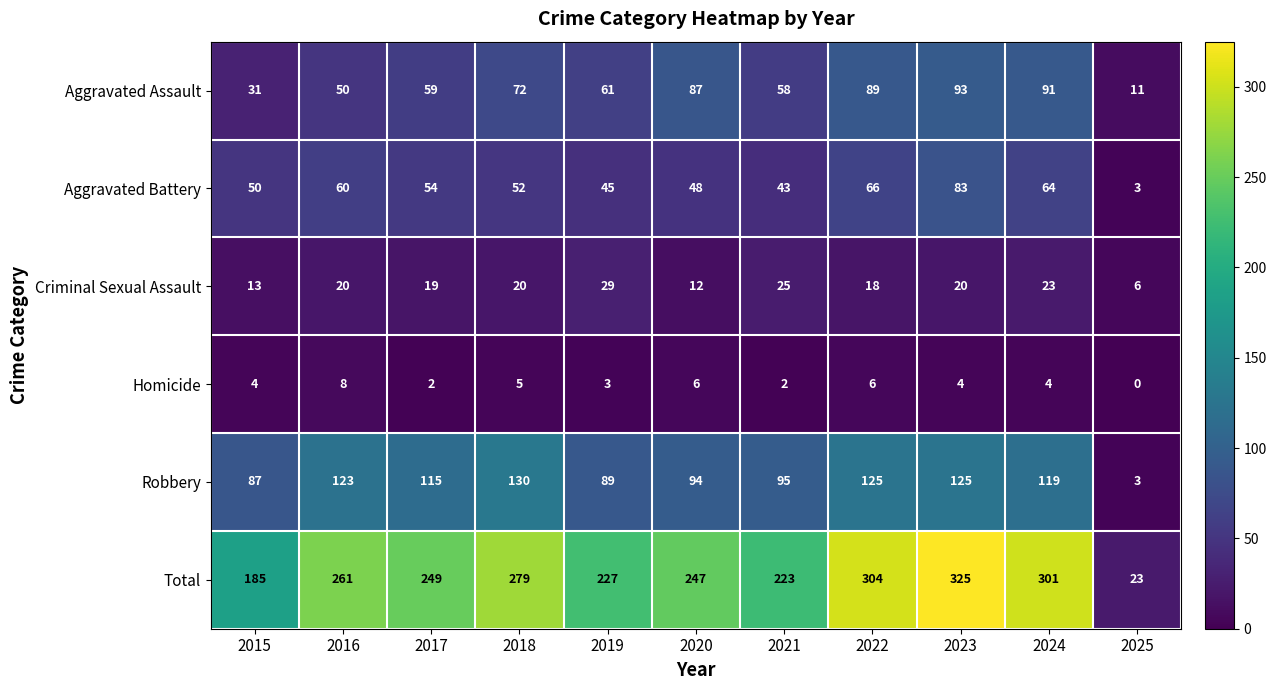

What is the difference between the Aggravated Assault values at 2025 and 2016?

39